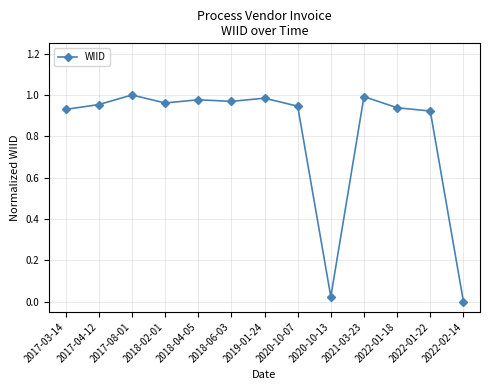

Between 2022-02-14 and 2021-03-23, which is larger?

2021-03-23